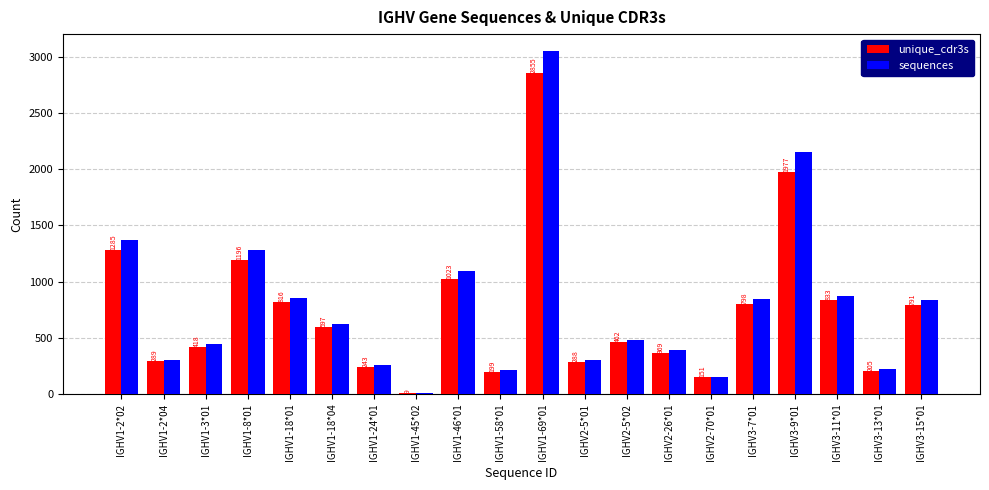

At which category is the sum across all series the highest?

IGHV1-69*01